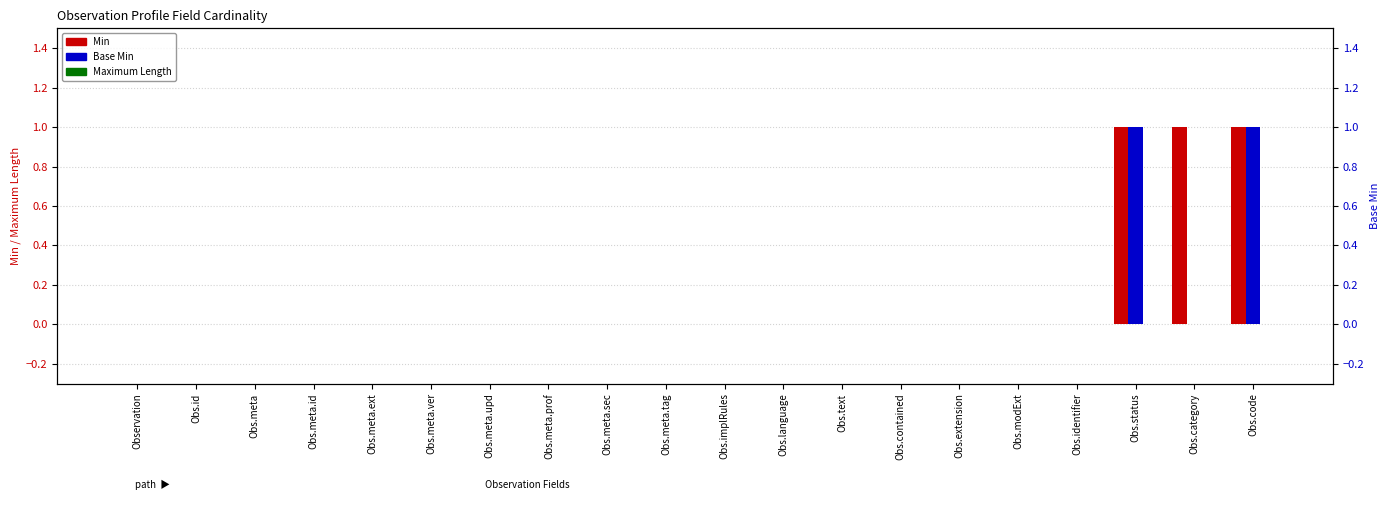

List the series in order of their overall mean, lowest first.

Maximum Length, Base Min, Min